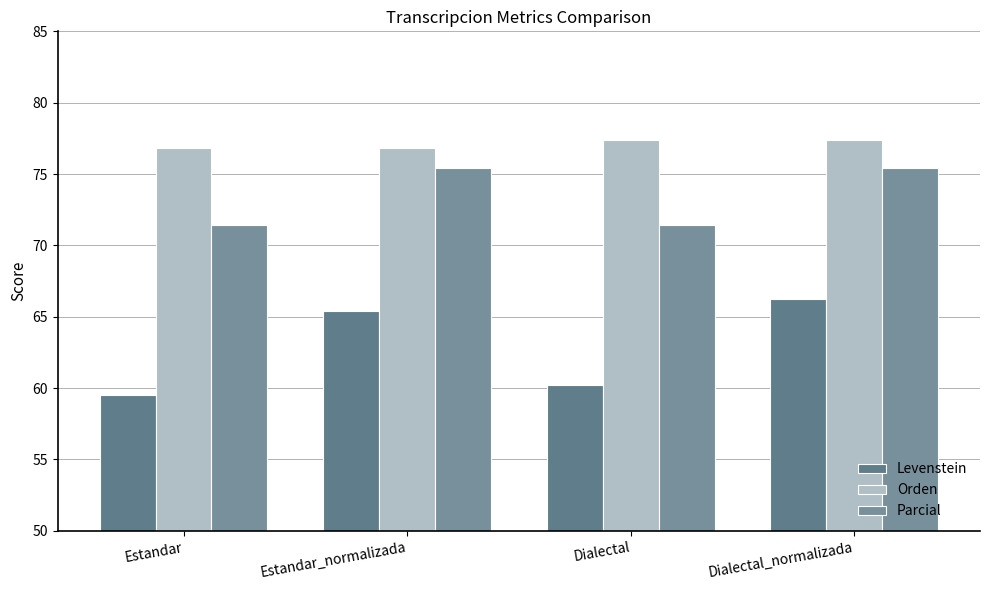

What is the label of the 4th bar from the left?

Dialectal_normalizada